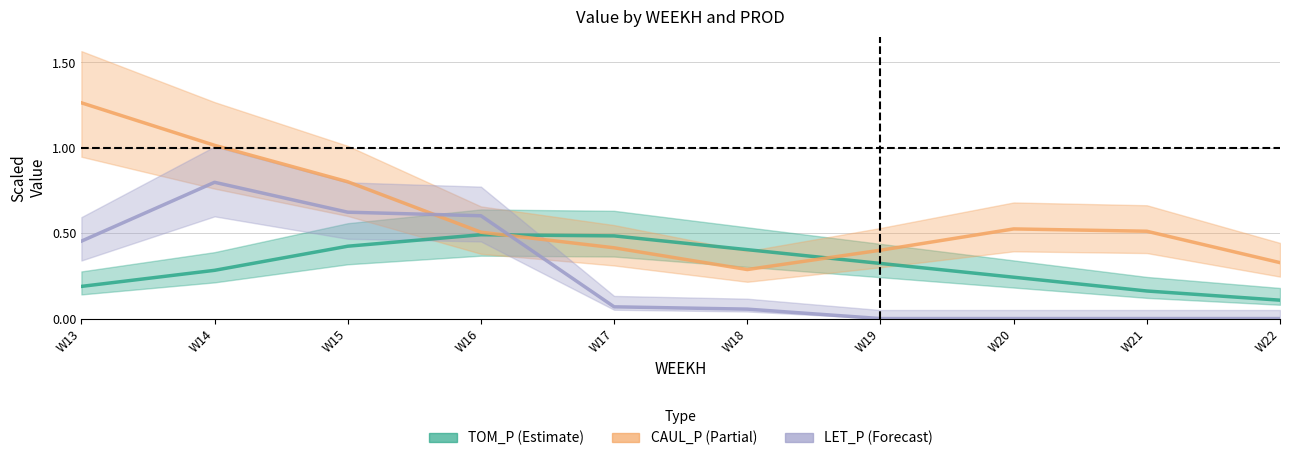

Rank the series at W13 from highest to lowest value.

CAUL_P, LET_P, TOM_P